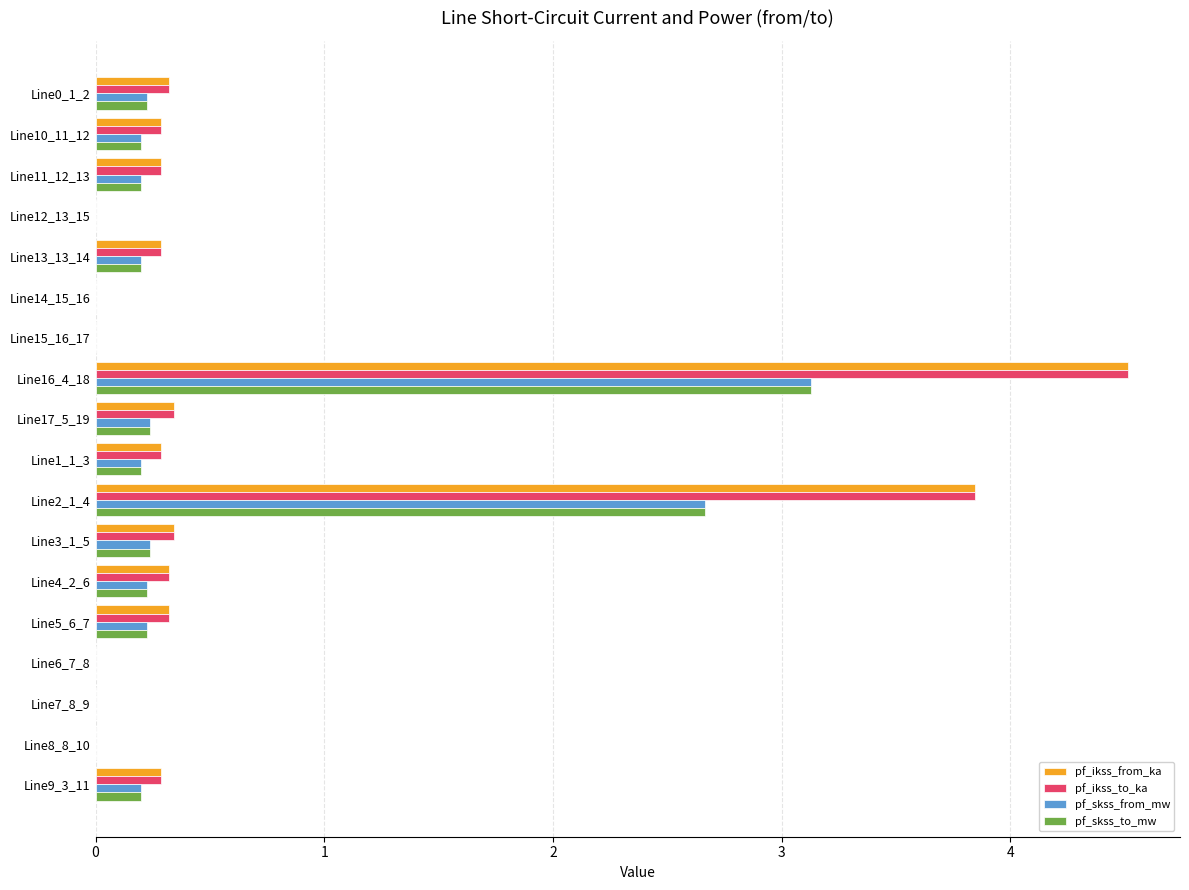

At which category is the sum across all series the highest?

Line16_4_18